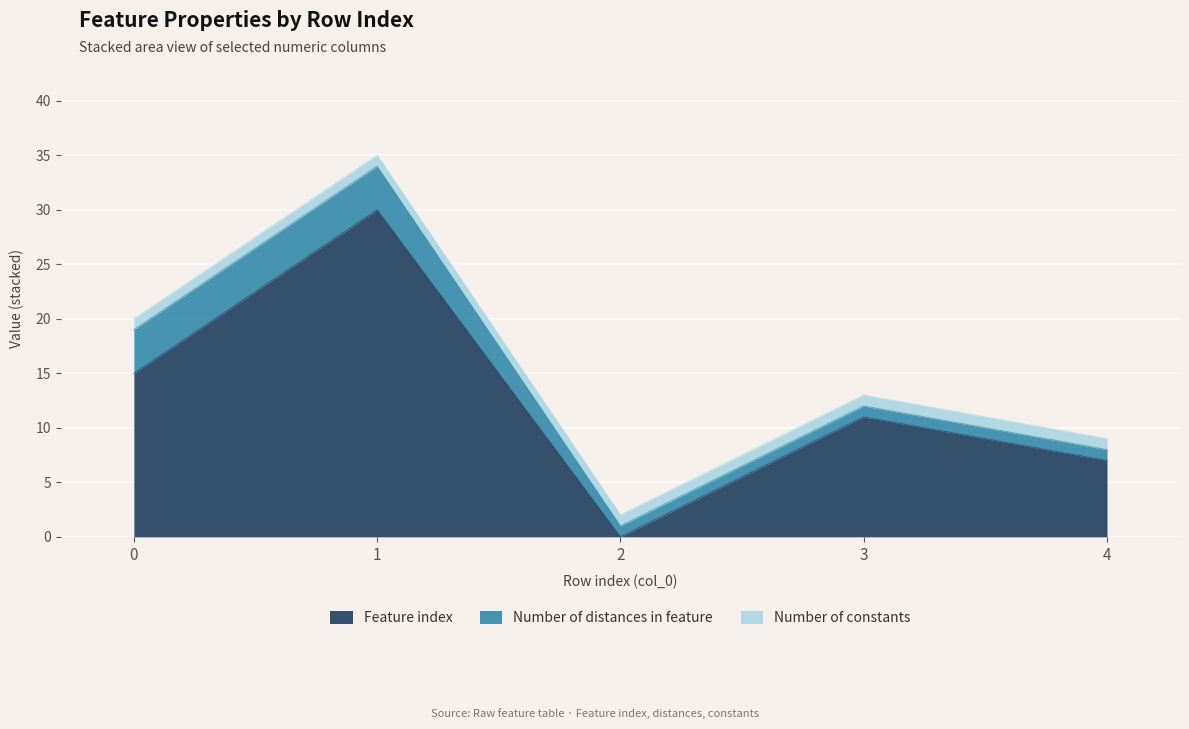

What value does the Number of distances in feature series have at 0?

4